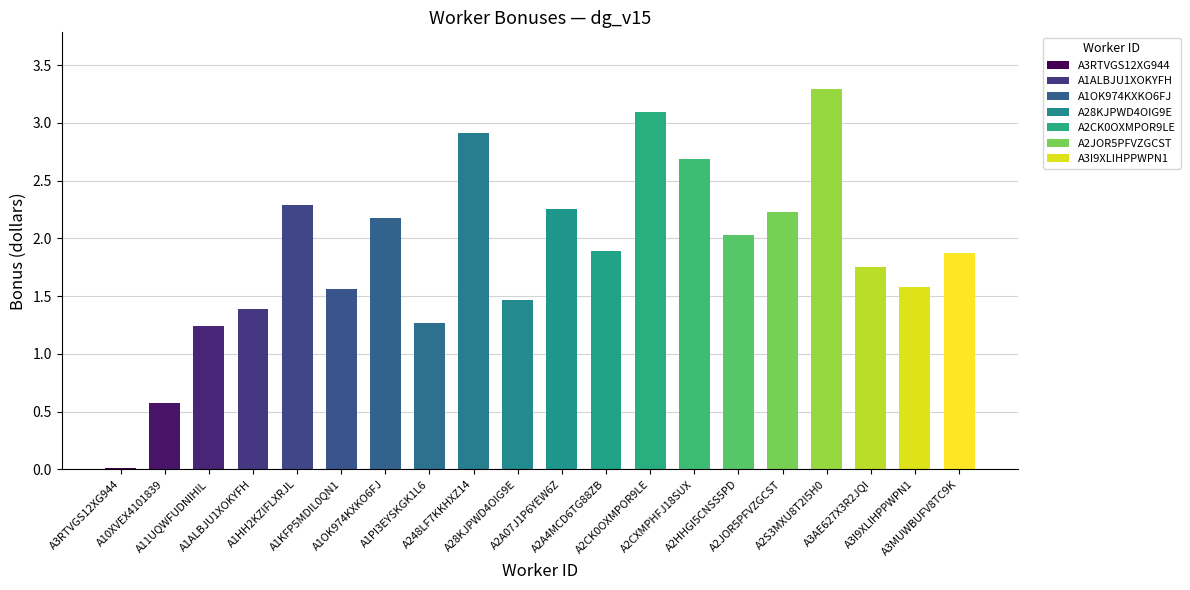

Are the bars horizontal?

No